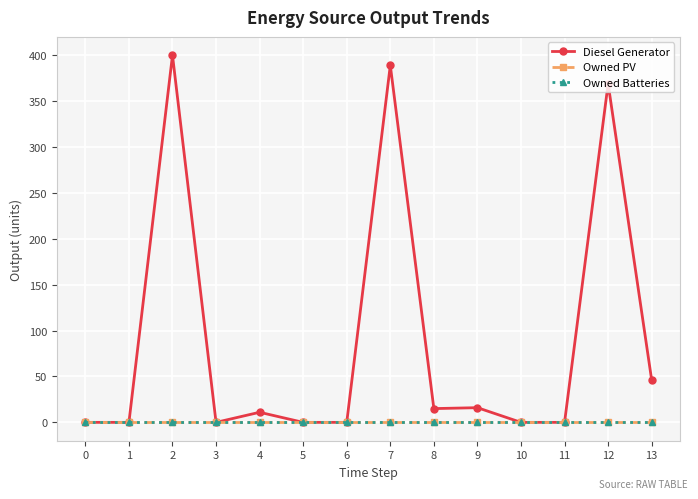

True or false: Diesel Generator has more than 1 interior local peaks.

True